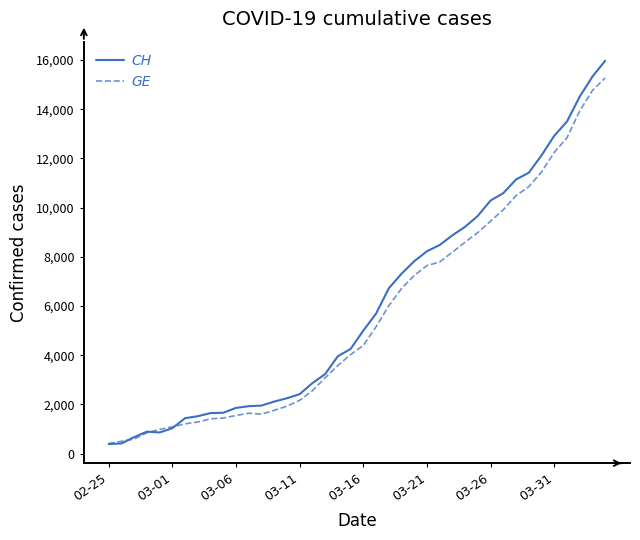

What is the smallest value displayed?

393.3